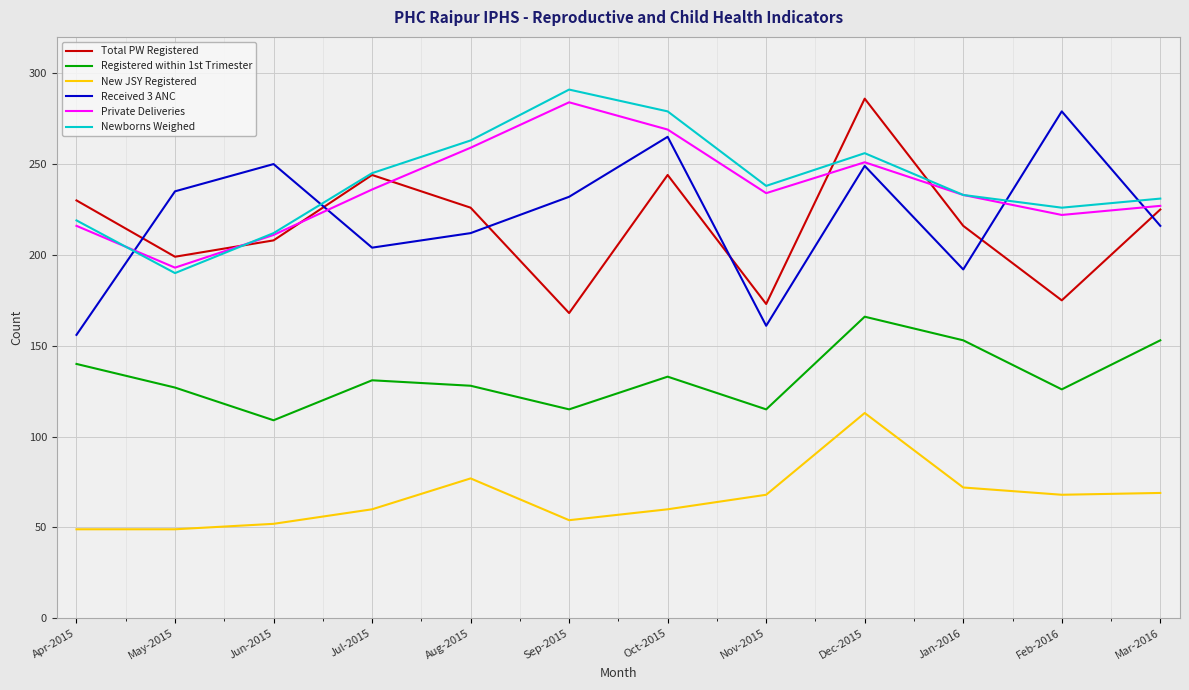

Is the value of Private Deliveries at Apr-2015 greater than the value of Received 3 ANC at May-2015?

No